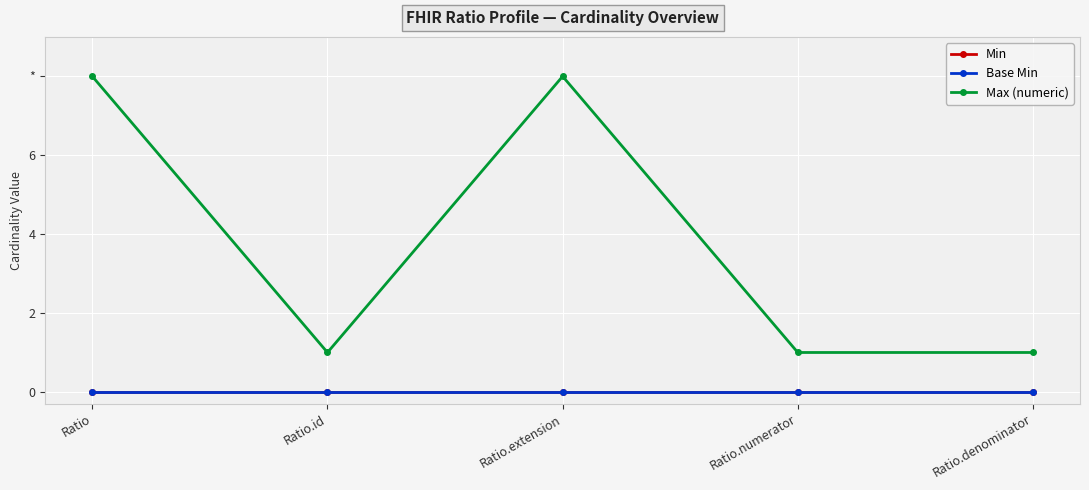

Is this an area chart (filled region under the line)?

No